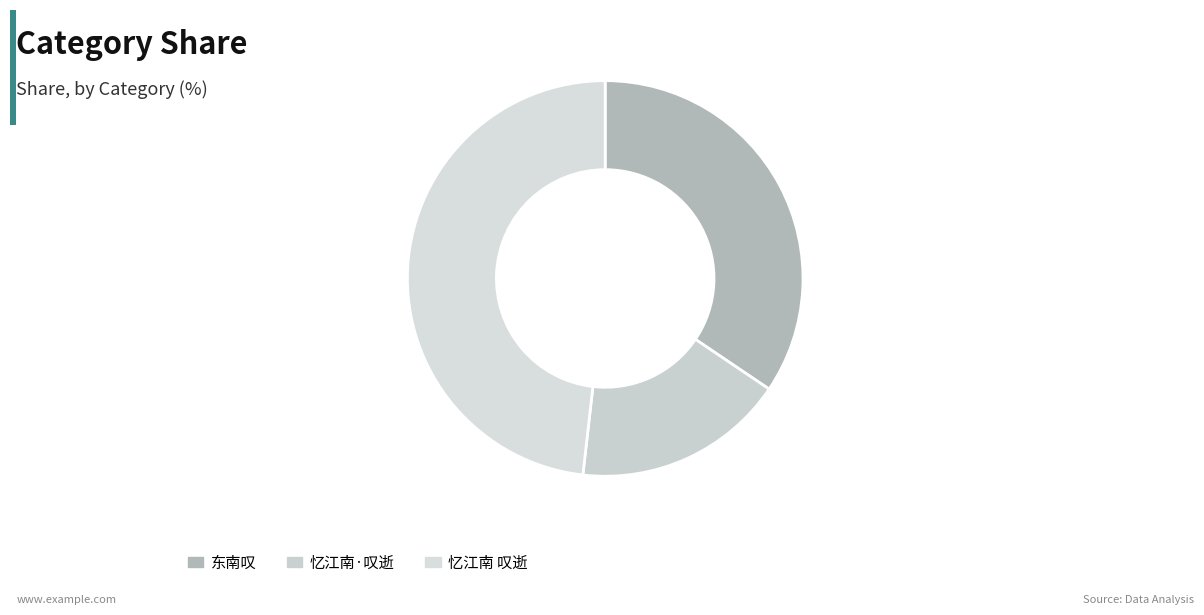

What percentage is NOT represented by 东南叹?

65.6%